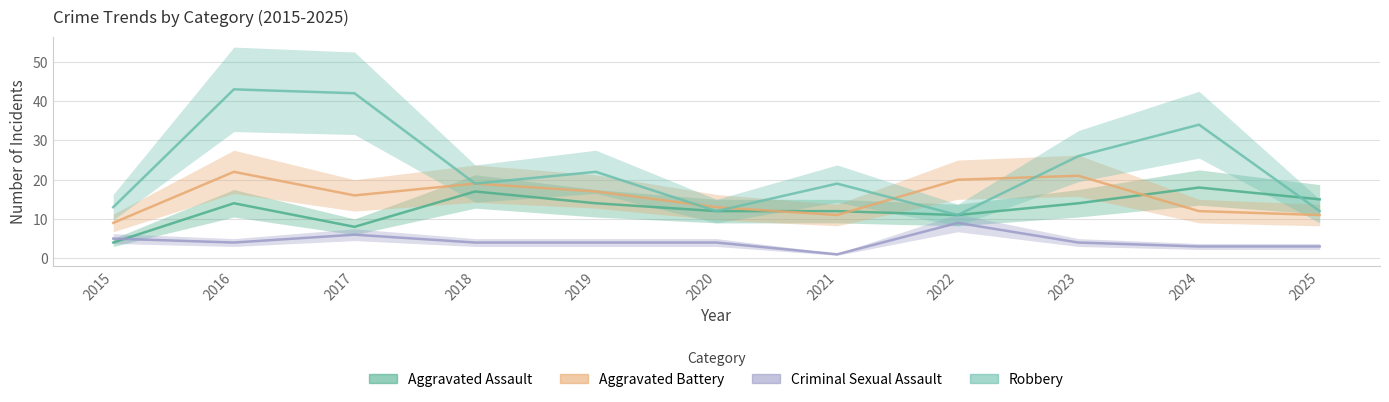

At which category does Aggravated Battery reach its first local peak?

2016